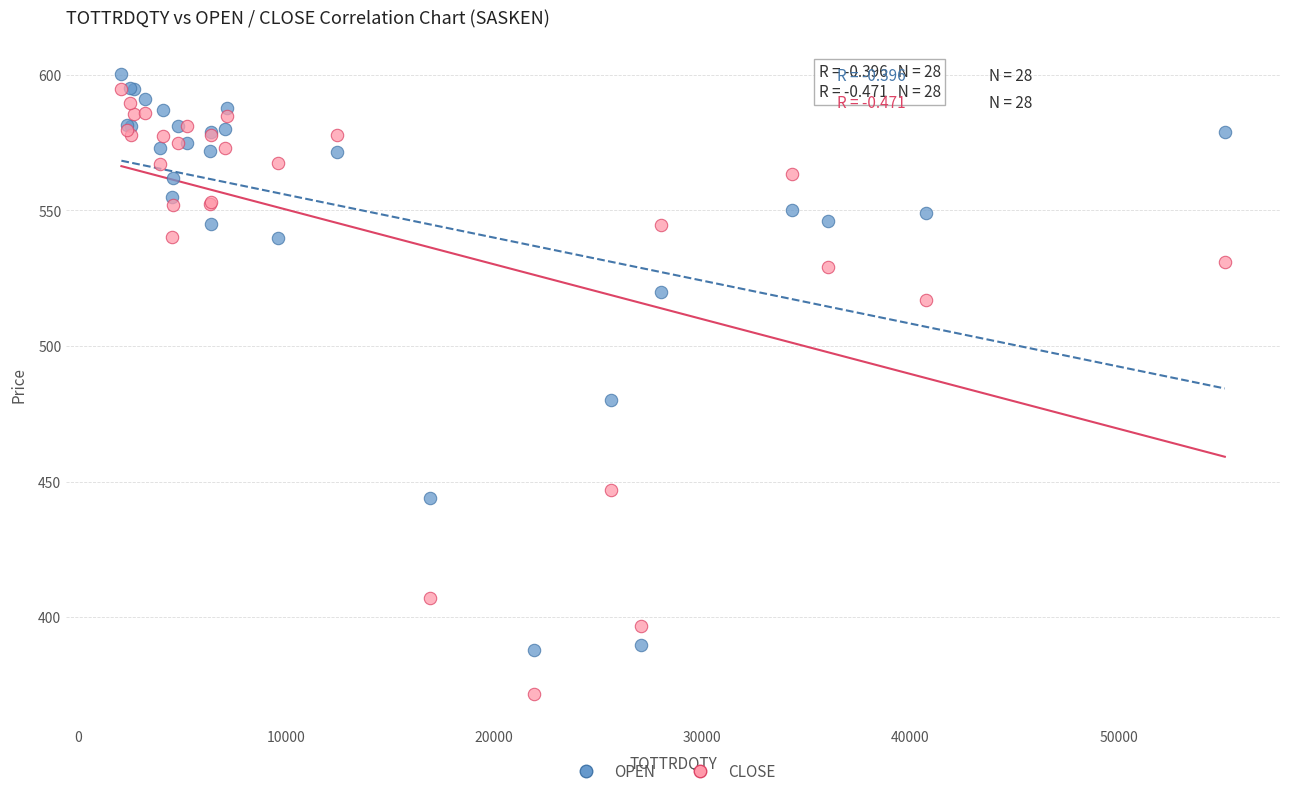

Across all series, what Y value is closest to 485?

480.0